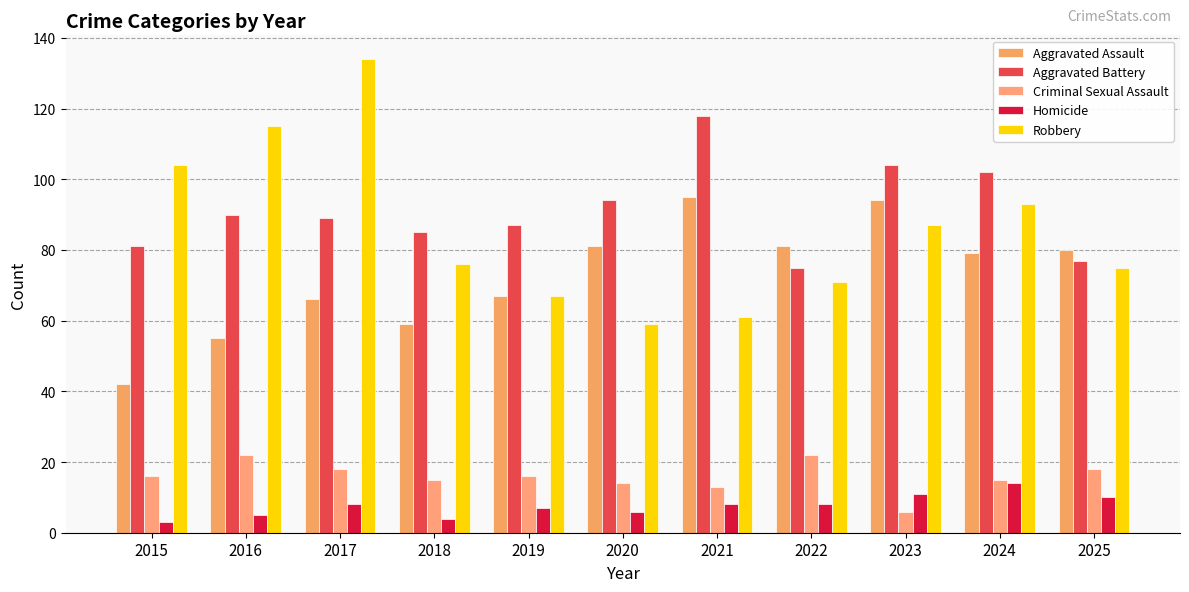

How many data points does each series have?

11